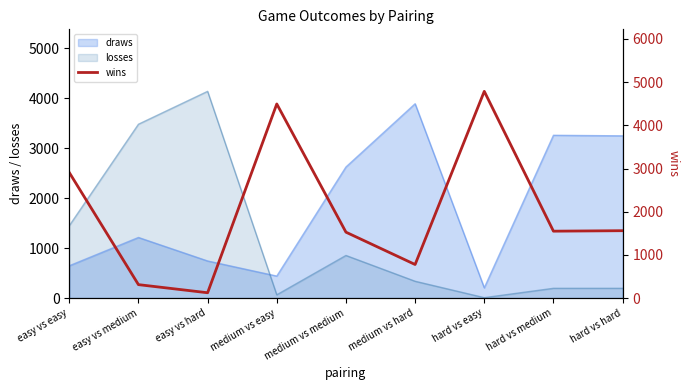

What is the label of the 1st point from the left?

easy vs easy